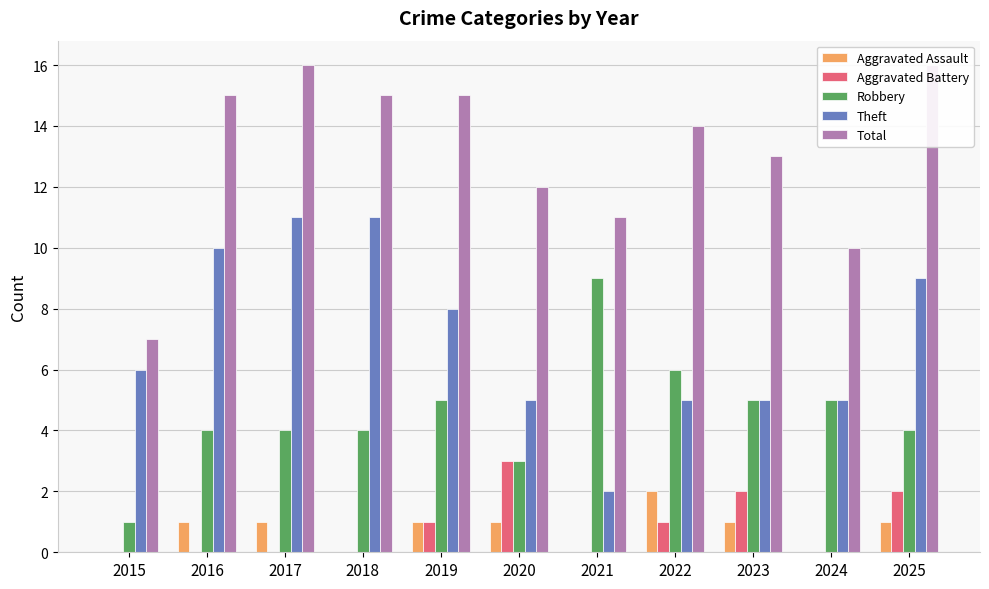

Is the value of Total at 2015 greater than the value of Aggravated Assault at 2022?

Yes